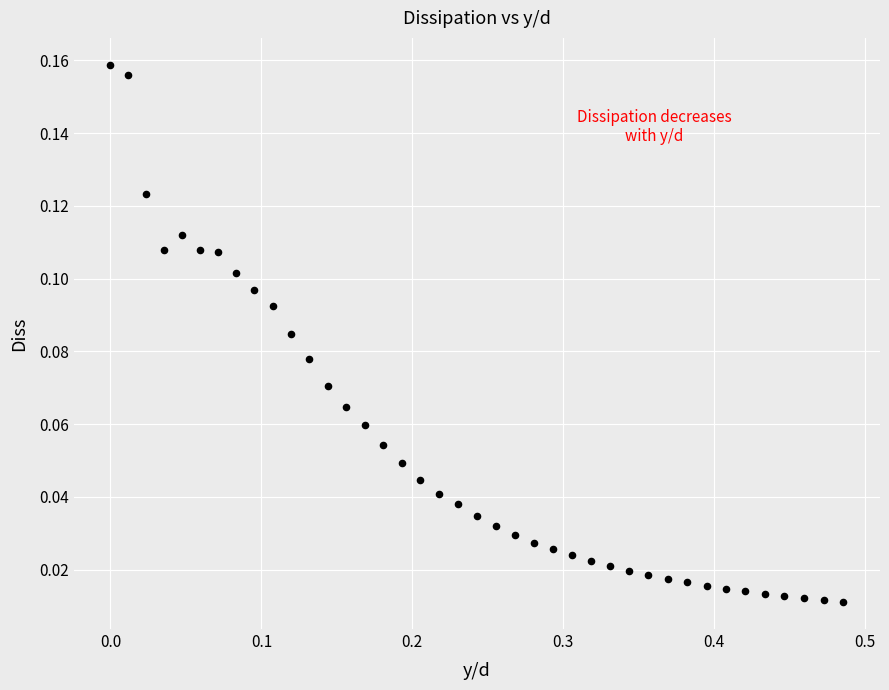

What is the range of X values (max minus min)?

0.5